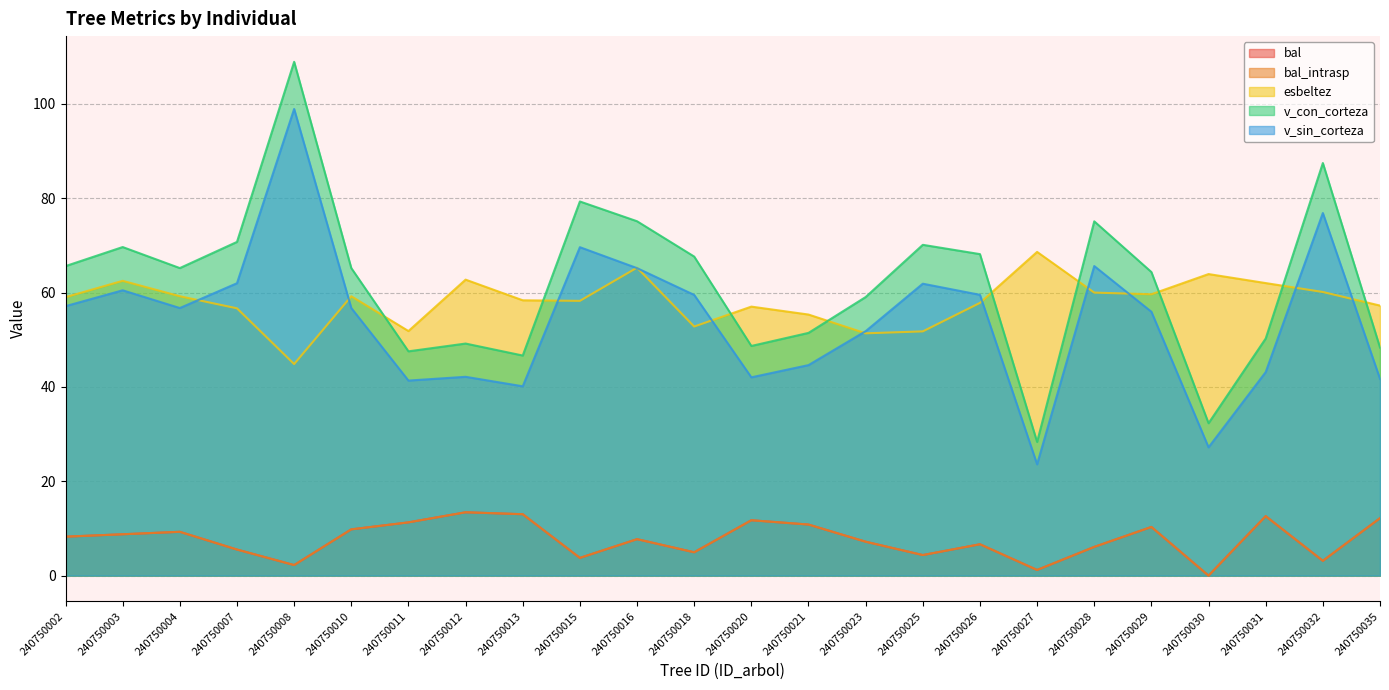

At which category is the sum across all series the highest?

240750008